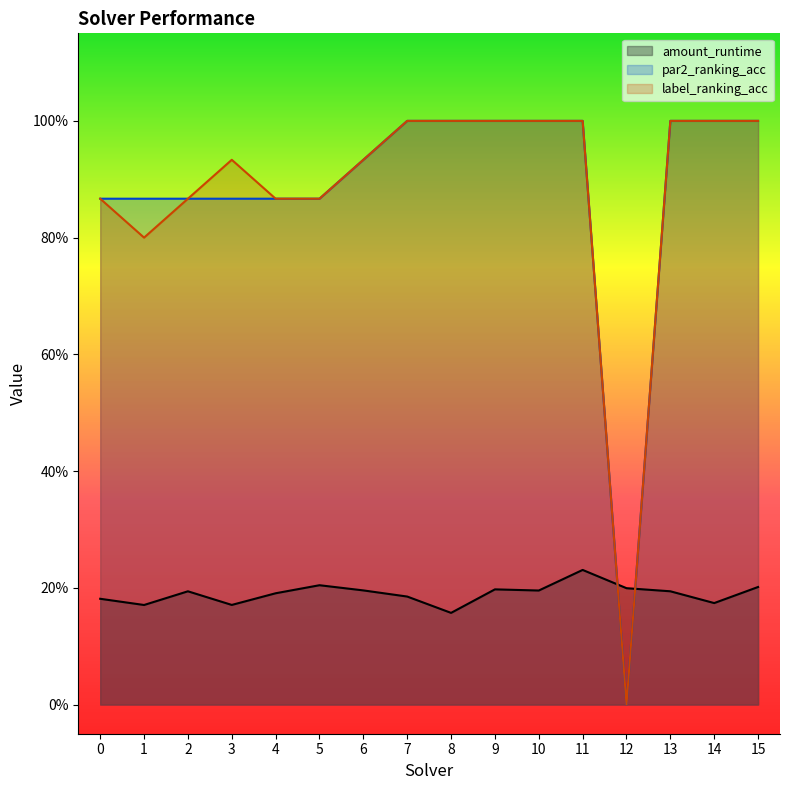

At which category does label_ranking_acc reach its first local peak?

3